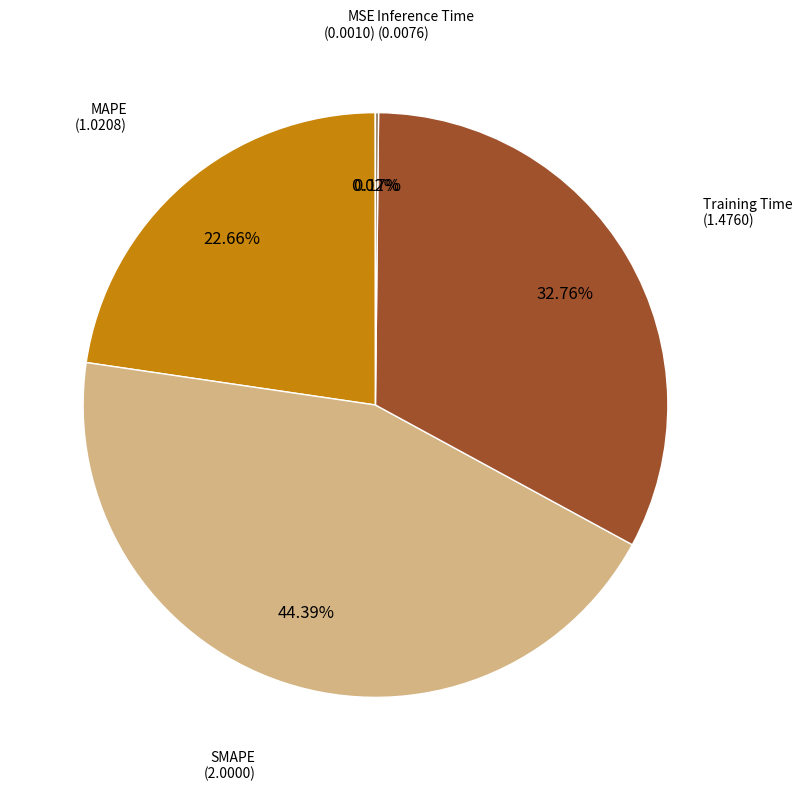

Combined, do SMAPE and Training Time account for over 50%?

Yes